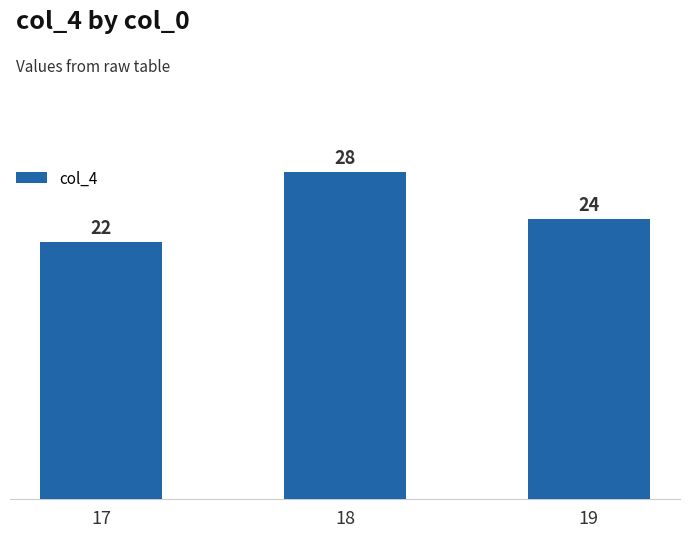

Reading right to left, extract all data points from this chart.

24	28	22